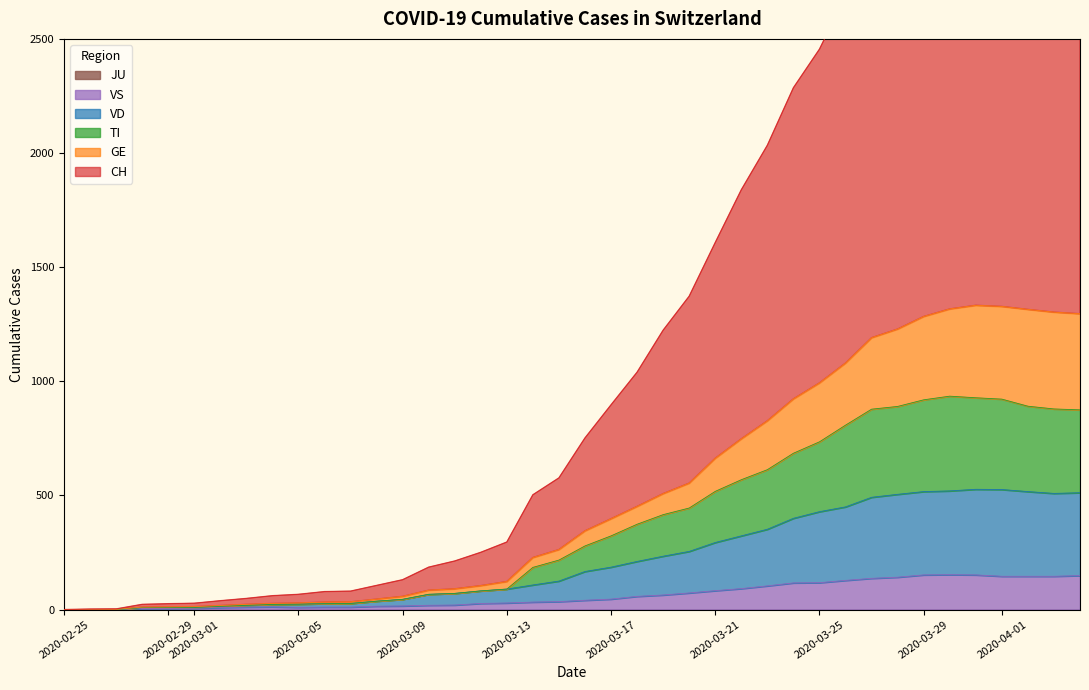

What is the sum of all VS values?

2521